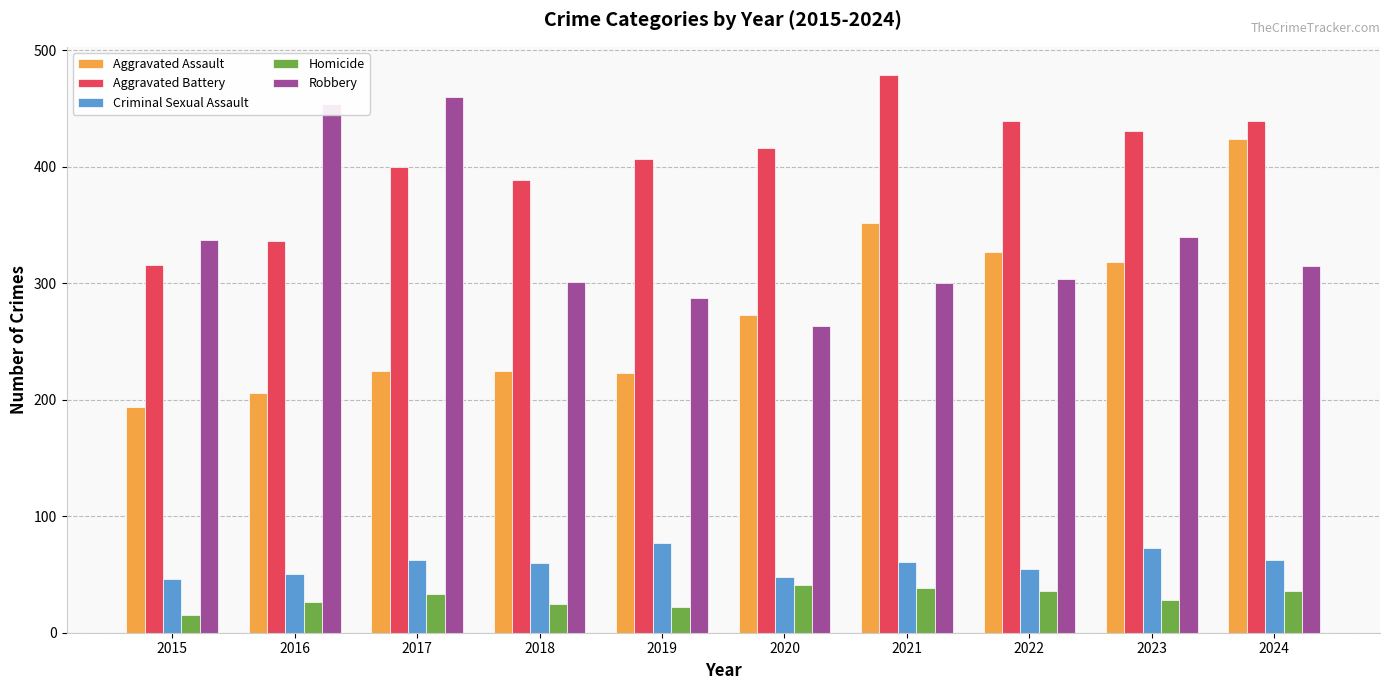

How many bars are there in total?

50